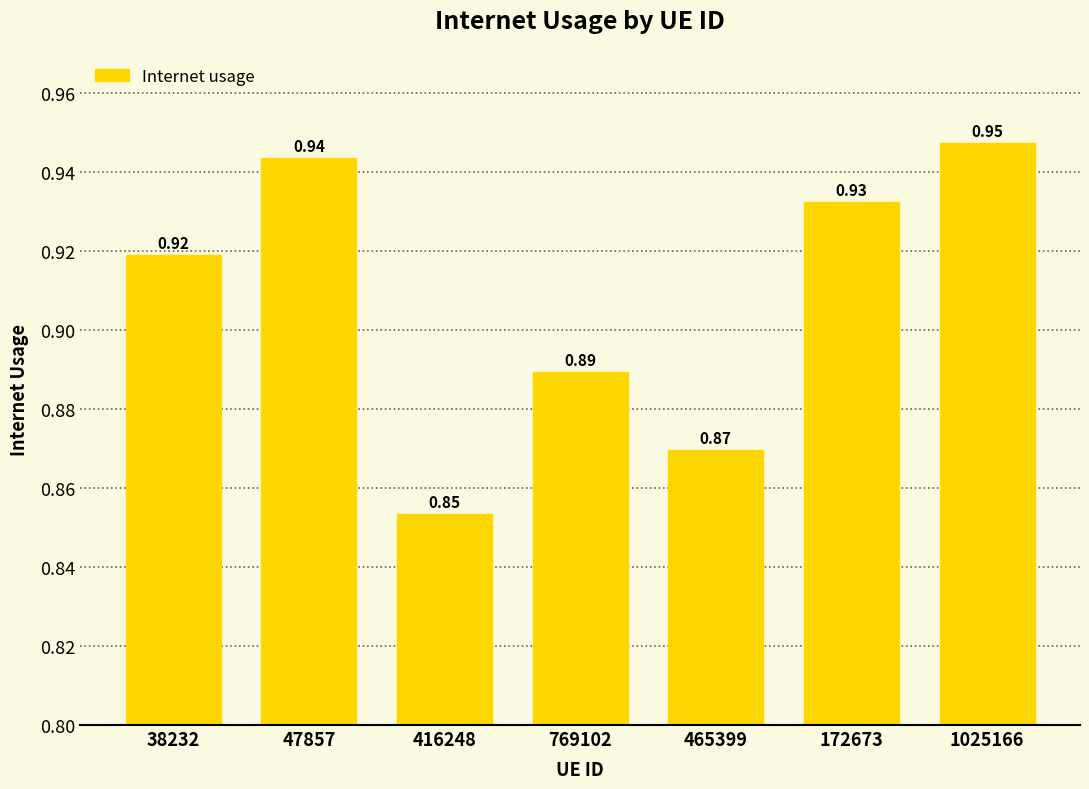

Rank the categories by value from lowest to highest.

416248, 465399, 769102, 38232, 172673, 47857, 1025166